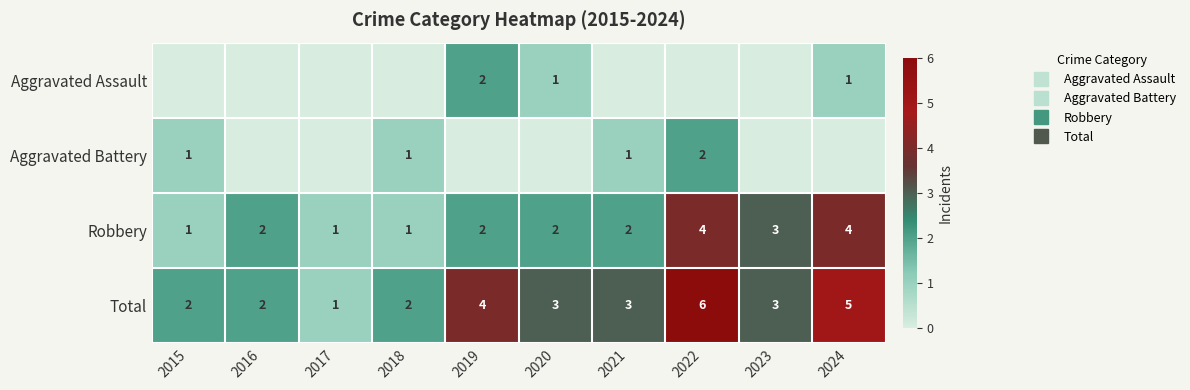

How many Robbery values are between 1 and 3?

8